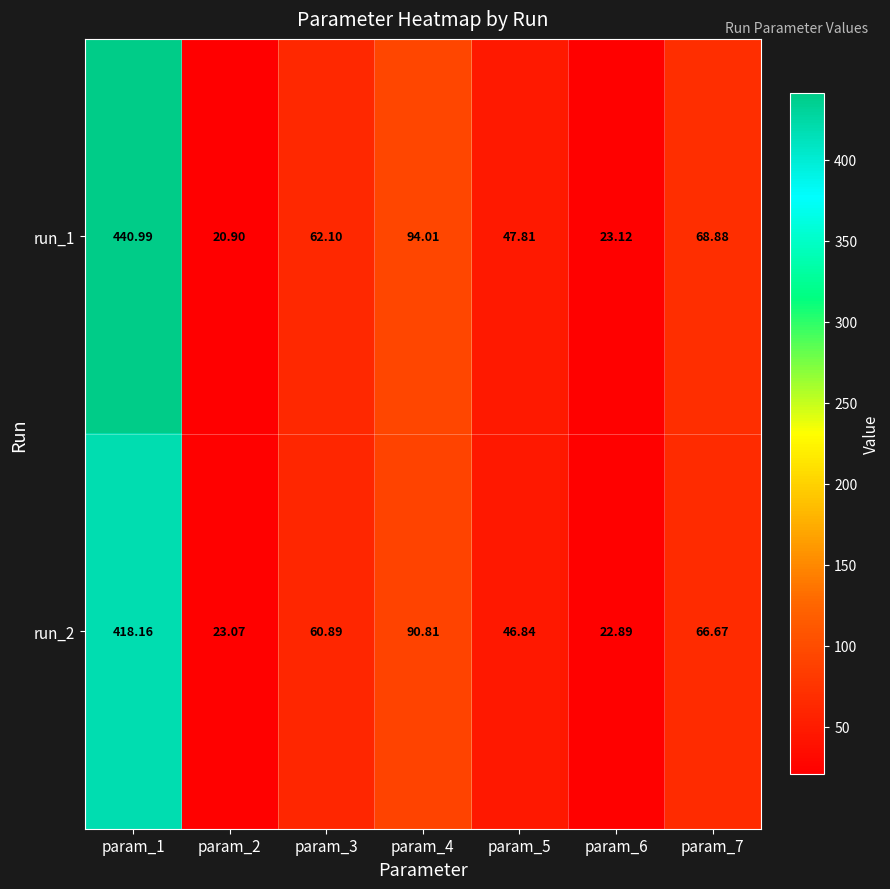

Is the value of run_2 at param_7 greater than the value of run_1 at param_6?

Yes